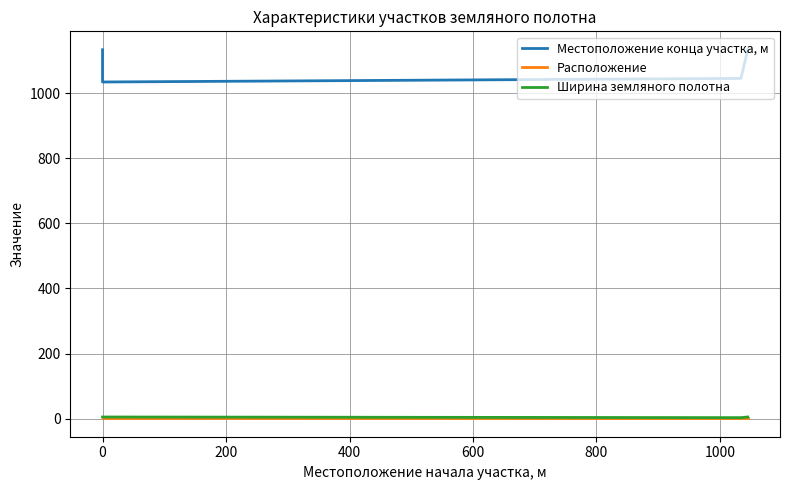

Is the value of Местоположение конца участка, м at 0 greater than the value of Расположение at 0?

Yes